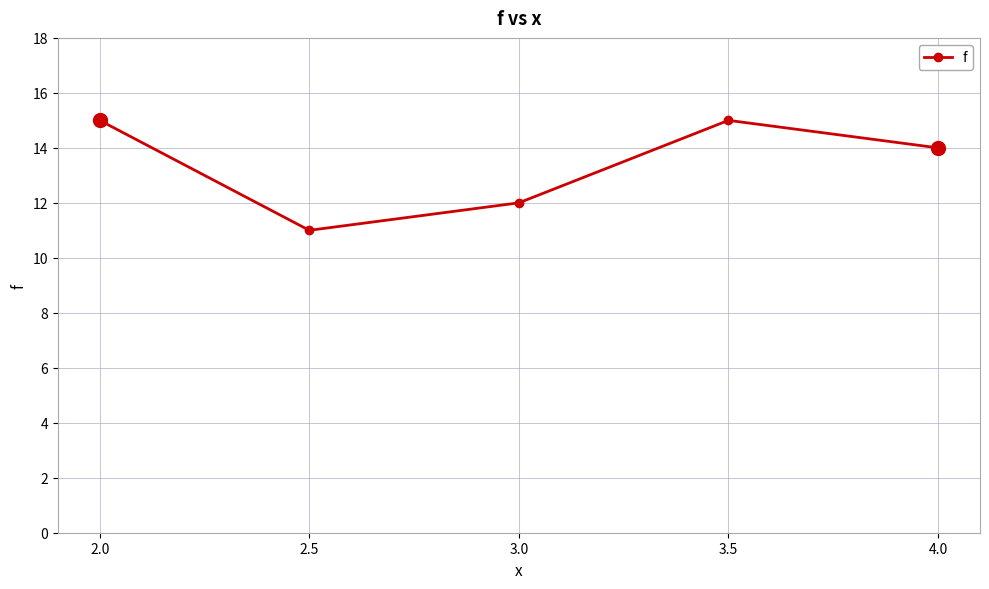

Is it true that the value at 3.0 is 16?

False